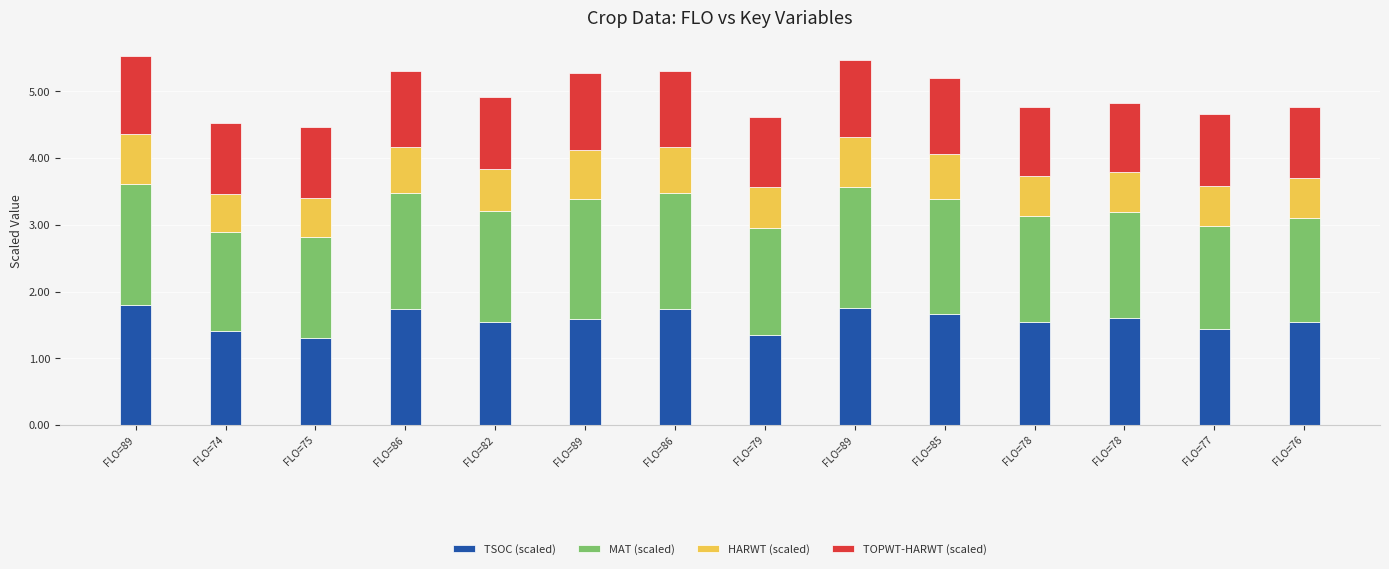

Which has a higher value, FLO=77 or FLO=89?

FLO=89